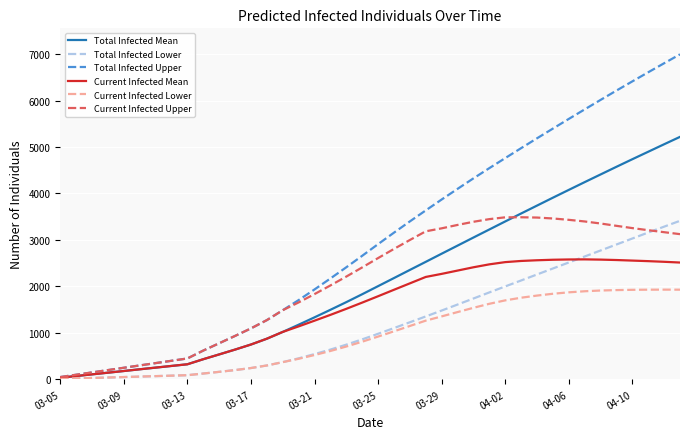

What are all the series names shown in the legend?

Total Infected Mean, Total Infected Lower, Total Infected Upper, Current Infected Mean, Current Infected Lower, Current Infected Upper